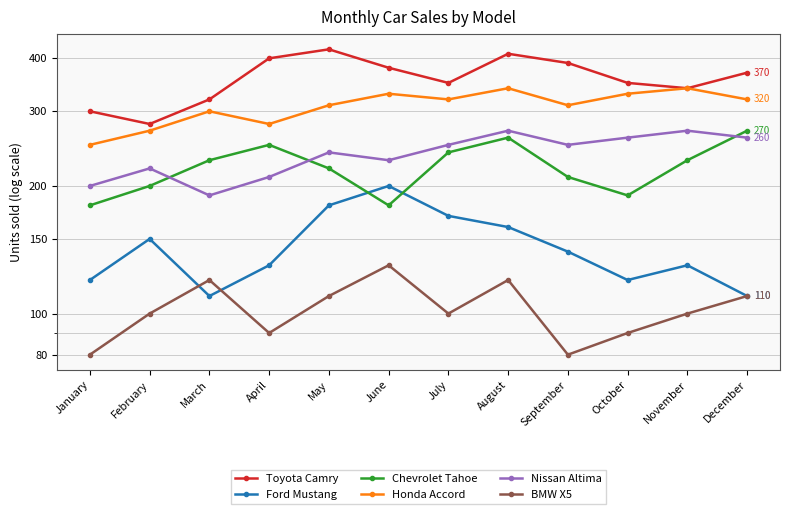

True or false: Chevrolet Tahoe and Toyota Camry intersect in this chart.

False